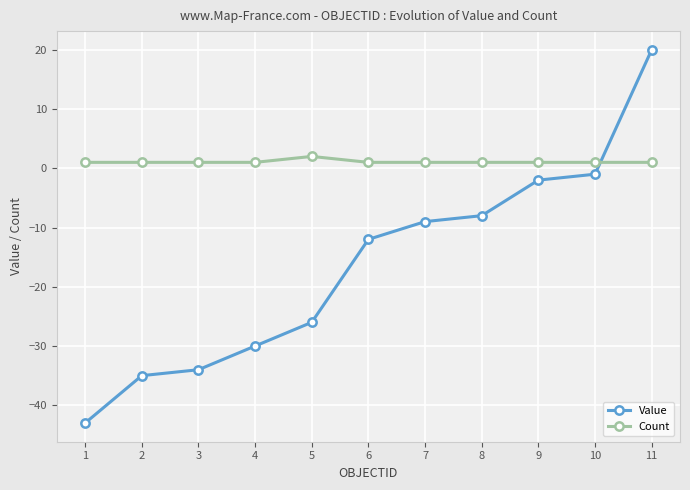

Between 3 and 5, which series saw the biggest shift?

Value